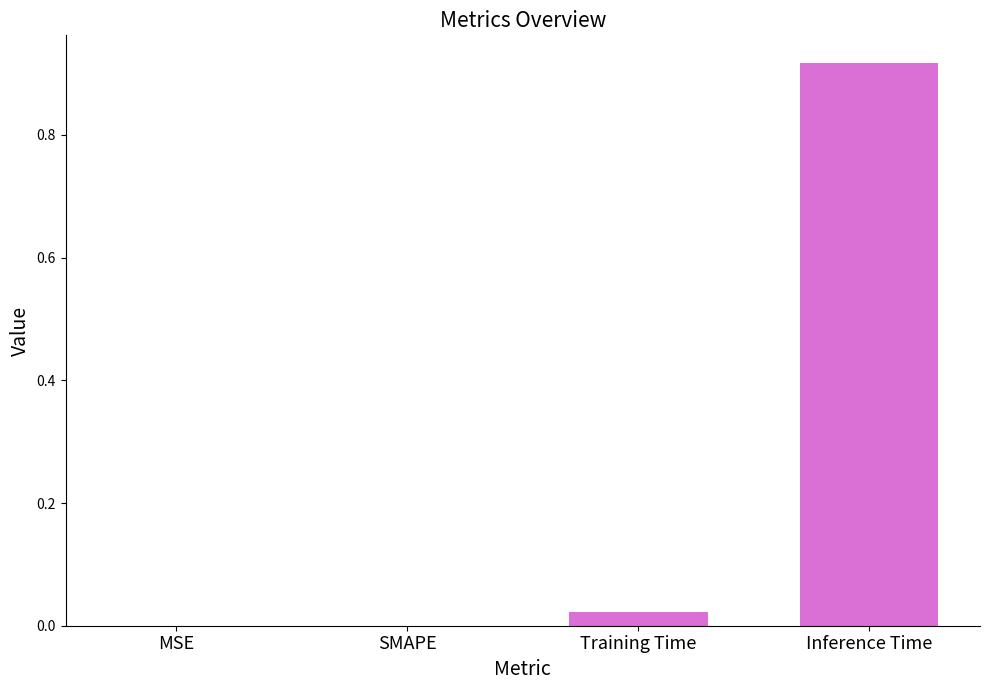

How many series are shown in this chart?

1